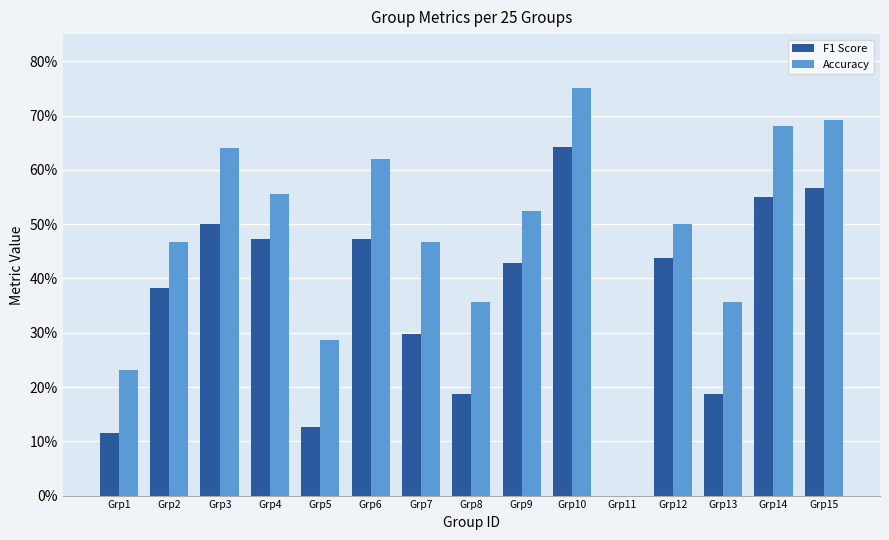

What are all the series names shown in the legend?

F1 Score, Accuracy